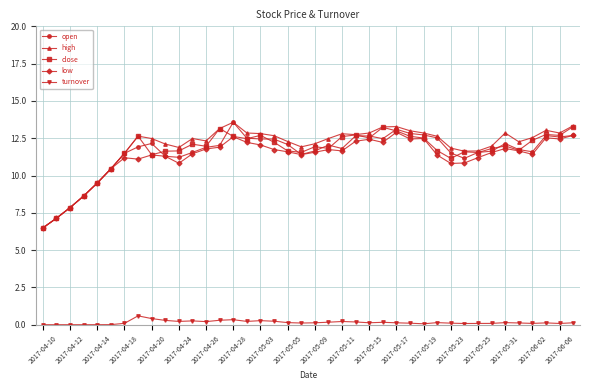

What is the value of the turnover point at the 9th from the left?

0.4